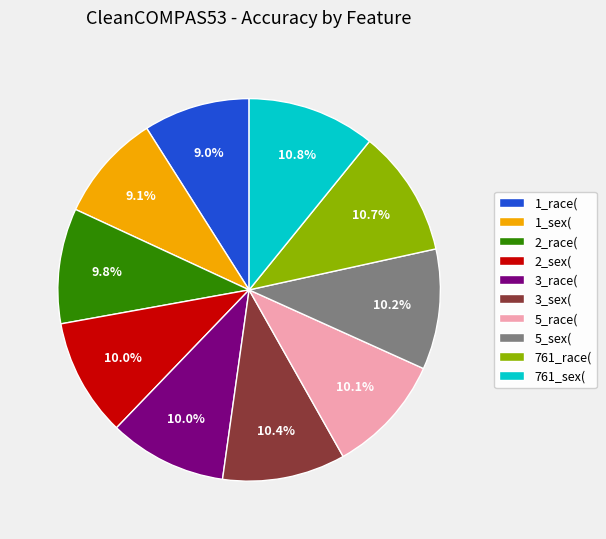

What portion of the pie excludes 3_sex(?

89.6%